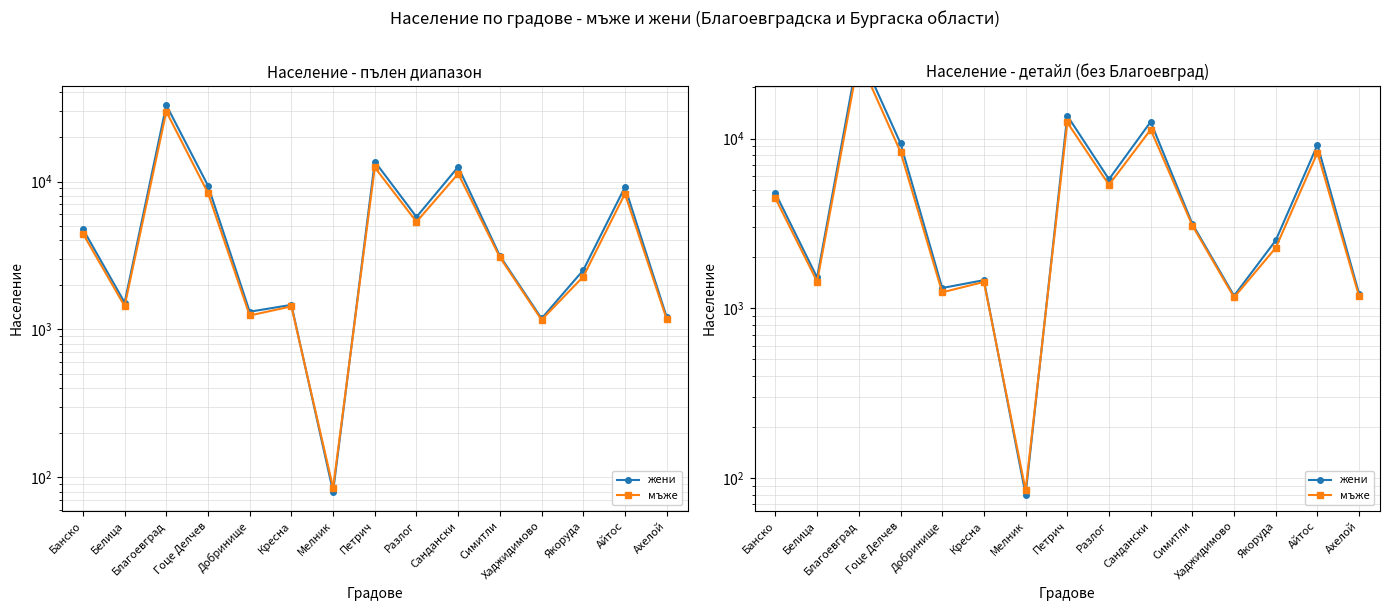

The value of мъже at Симитли is 3075. True or false?

True